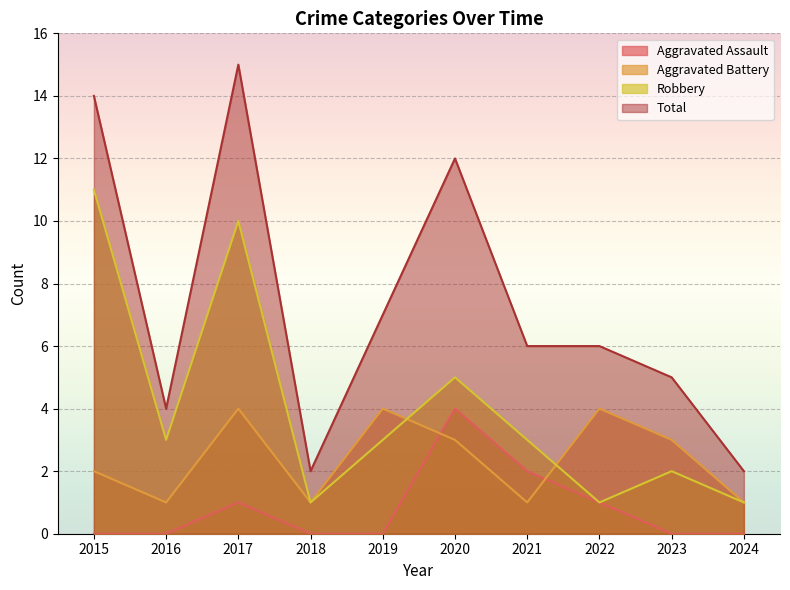

Reading right to left, extract all data points from this chart.

Aggravated Assault: 2024=0	2023=0	2022=1	2021=2	2020=4	2019=0	2018=0	2017=1	2016=0	2015=0
Aggravated Battery: 2024=1	2023=3	2022=4	2021=1	2020=3	2019=4	2018=1	2017=4	2016=1	2015=2
Robbery: 2024=1	2023=2	2022=1	2021=3	2020=5	2019=3	2018=1	2017=10	2016=3	2015=11
Total: 2024=2	2023=5	2022=6	2021=6	2020=12	2019=7	2018=2	2017=15	2016=4	2015=14